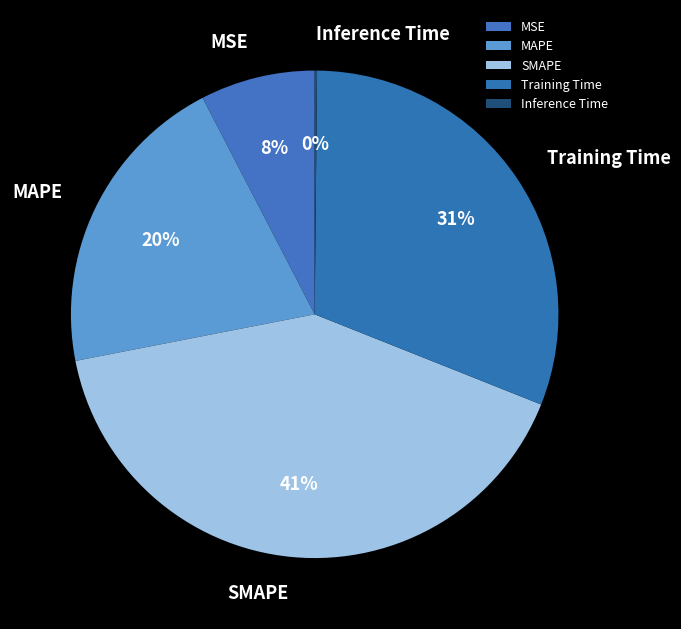

Does Training Time represent more than half of the total?

No